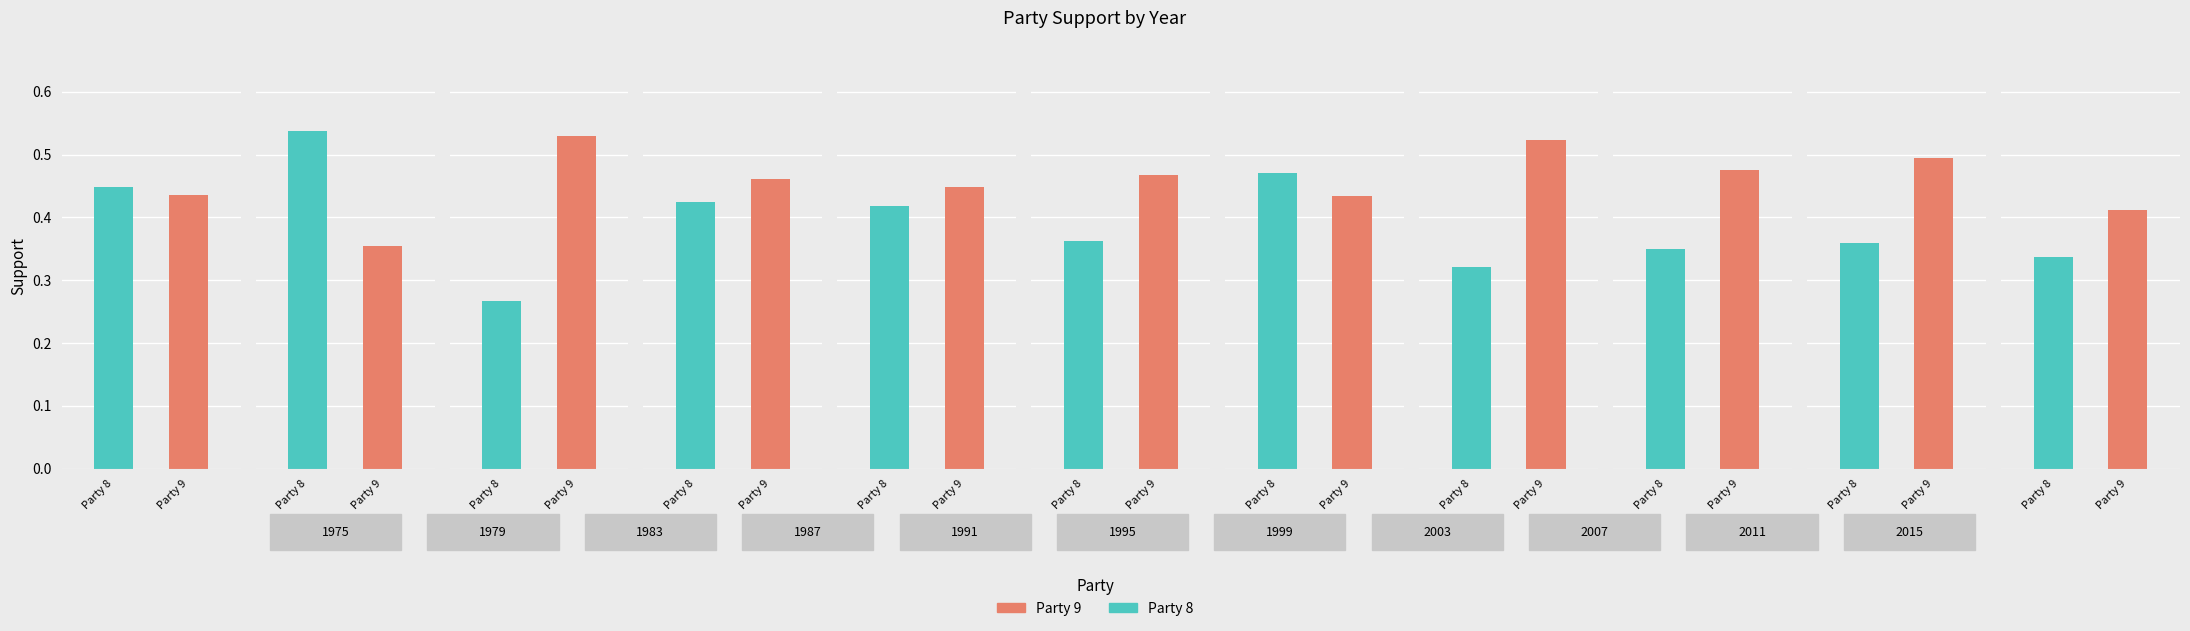

Reading right to left, what are all the values shown in this chart?

Party 8: 0.3	0.4	0.3	0.3	0.5	0.4	0.4	0.4	0.3	0.5	0.4
Party 9: 0.4	0.5	0.5	0.5	0.4	0.5	0.4	0.5	0.5	0.4	0.4